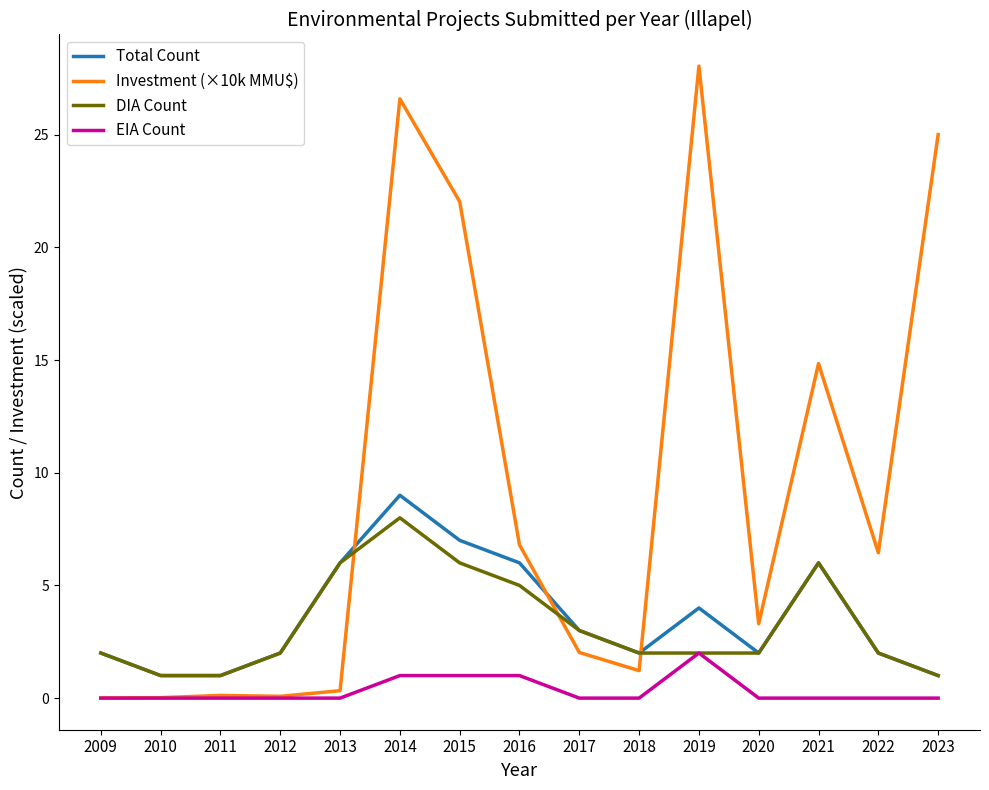

What value does the EIA Count series have at 2016?

1.0